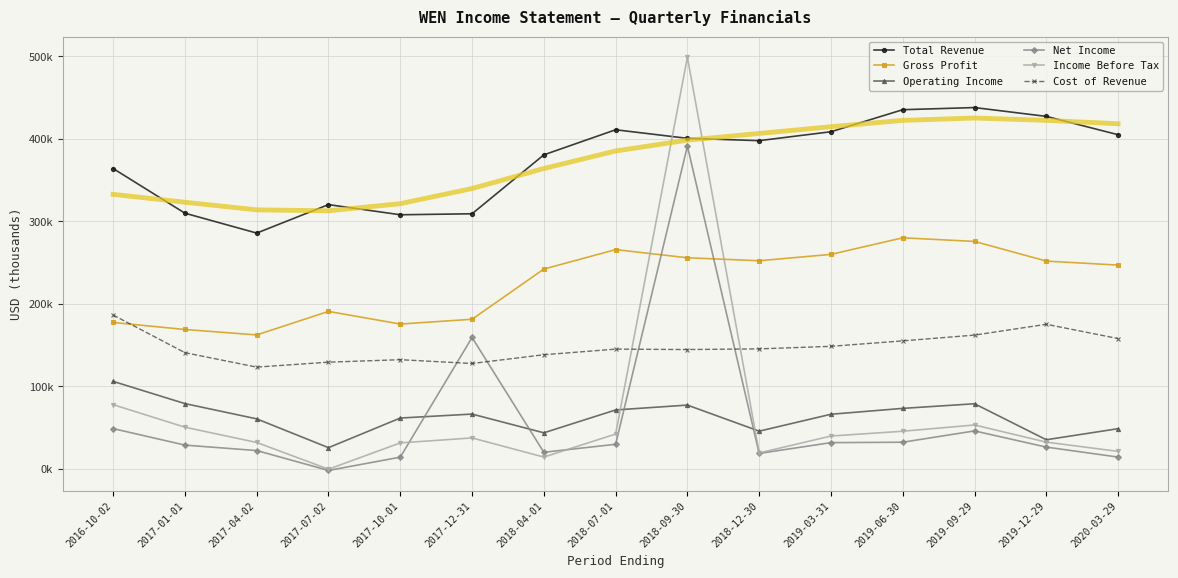

Reading right to left, what are all the values shown in this chart?

Total Revenue: 2020-03-29=405000	2019-12-29=427200	2019-09-29=437900	2019-06-30=435300	2019-03-31=408600	2018-12-30=397800	2018-09-30=400600	2018-07-01=411000	2018-04-01=380600	2017-12-31=309200	2017-10-01=308000	2017-07-02=320300	2017-04-02=285800	2017-01-01=309900	2016-10-02=364000
Gross Profit: 2020-03-29=247000	2019-12-29=251900	2019-09-29=275700	2019-06-30=280100	2019-03-31=260000	2018-12-30=252300	2018-09-30=255900	2018-07-01=265800	2018-04-01=242200	2017-12-31=181400	2017-10-01=175600	2017-07-02=190900	2017-04-02=162400	2017-01-01=169000	2016-10-02=177500
Operating Income: 2020-03-29=48800	2019-12-29=35400	2019-09-29=79000	2019-06-30=73400	2019-03-31=66300	2018-12-30=45800	2018-09-30=77400	2018-07-01=71500	2018-04-01=43800	2017-12-31=66500	2017-10-01=61700	2017-07-02=25800	2017-04-02=60700	2017-01-01=79200	2016-10-02=106100
Net Income: 2020-03-29=14400	2019-12-29=26500	2019-09-29=46100	2019-06-30=32400	2019-03-31=31900	2018-12-30=18800	2018-09-30=391200	2018-07-01=29900	2018-04-01=20200	2017-12-31=159300	2017-10-01=14300	2017-07-02=-1800	2017-04-02=22300	2017-01-01=28900	2016-10-02=48900
Income Before Tax: 2020-03-29=21300	2019-12-29=32500	2019-09-29=53300	2019-06-30=45700	2019-03-31=39900	2018-12-30=19400	2018-09-30=498900	2018-07-01=42300	2018-04-01=14400	2017-12-31=37600	2017-10-01=31600	2017-07-02=-300	2017-04-02=32100	2017-01-01=50600	2016-10-02=77900
Cost of Revenue: 2020-03-29=158000	2019-12-29=175300	2019-09-29=162200	2019-06-30=155200	2019-03-31=148600	2018-12-30=145500	2018-09-30=144700	2018-07-01=145200	2018-04-01=138400	2017-12-31=127800	2017-10-01=132400	2017-07-02=129400	2017-04-02=123400	2017-01-01=140900	2016-10-02=186500